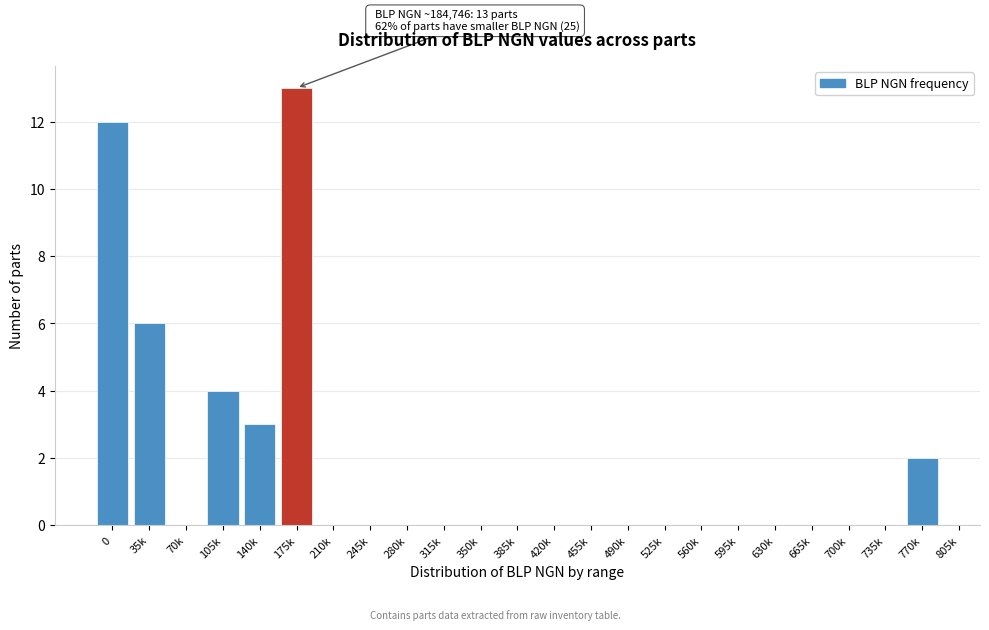

Reading left to right, what are all the values shown in this chart?

0=12	35k=6	70k=0	105k=4	140k=3	175k=13	210k=0	245k=0	280k=0	315k=0	350k=0	385k=0	420k=0	455k=0	490k=0	525k=0	560k=0	595k=0	630k=0	665k=0	700k=0	735k=0	770k=2